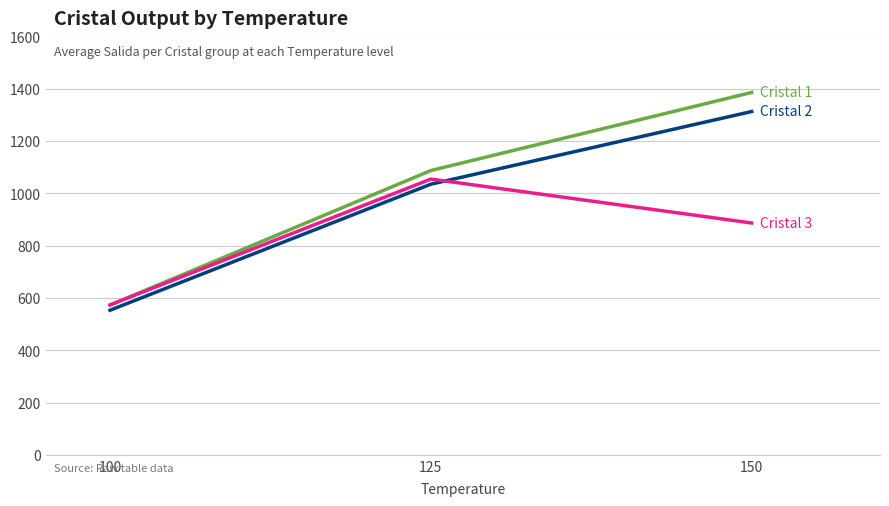

What is the total value across all series at 100?

1699.0